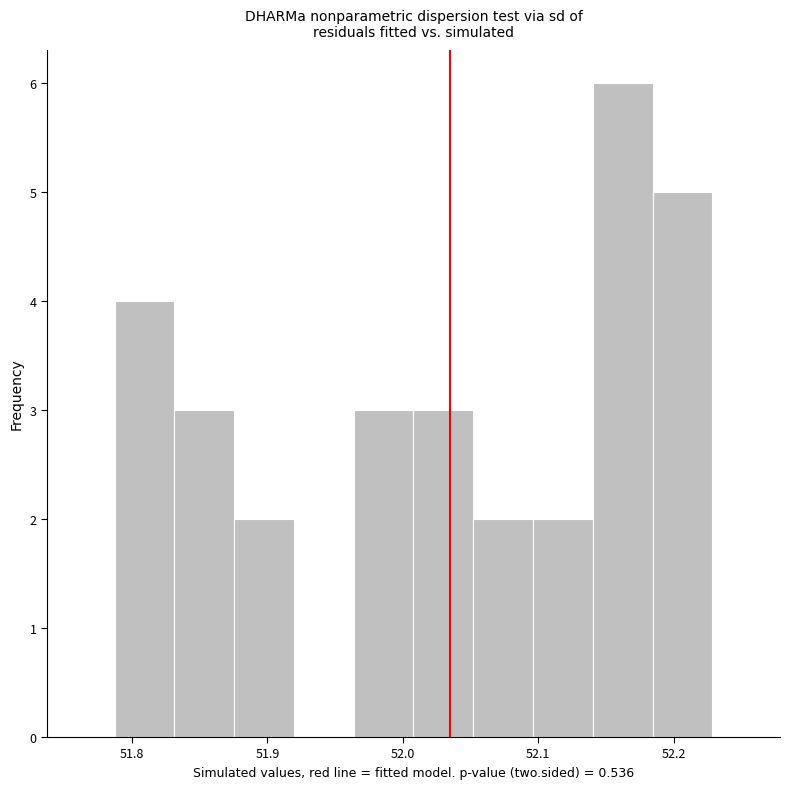

What is the height of the bar covering 52.01 to 52.05 on the x-axis? Neither the bar edges nor the heights are printed on the chart, so give them approximately, as read against the axes.

3